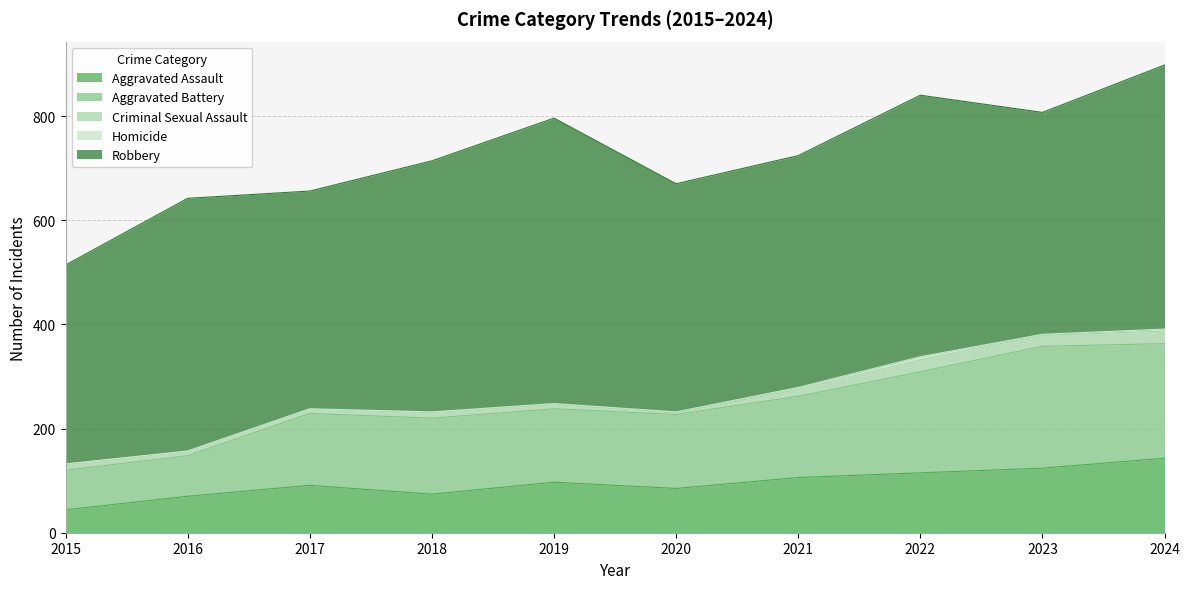

Between 2019 and 2015, which is larger?

2019